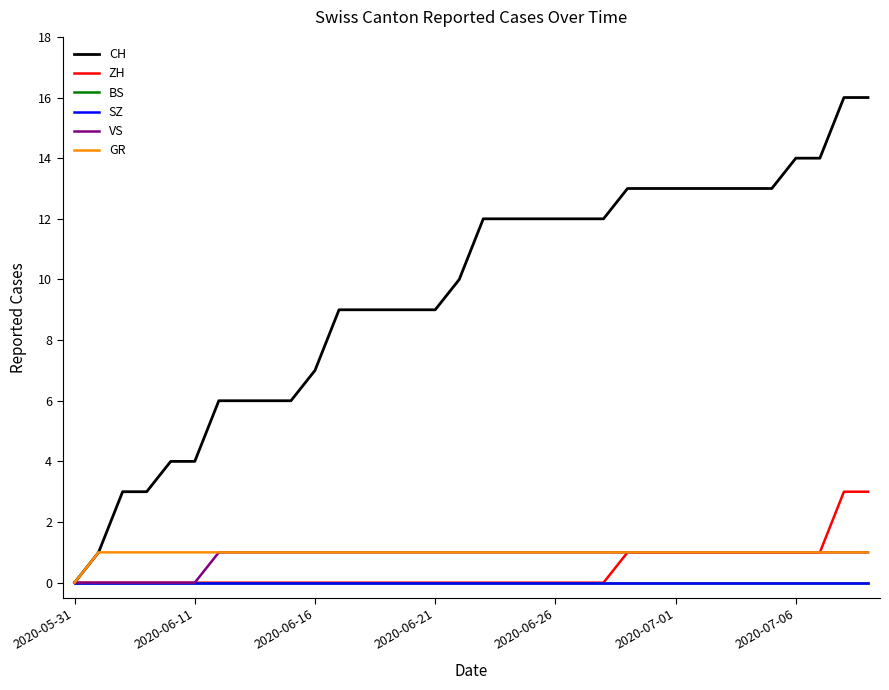

True or false: CH and ZH intersect in this chart.

False